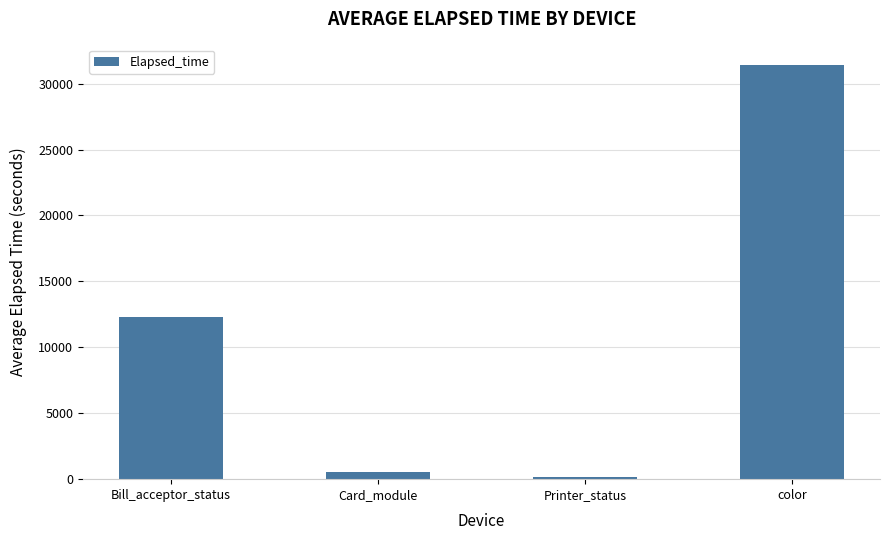

What is the sum of the values at Bill_acceptor_status and Card_module?

12878.6